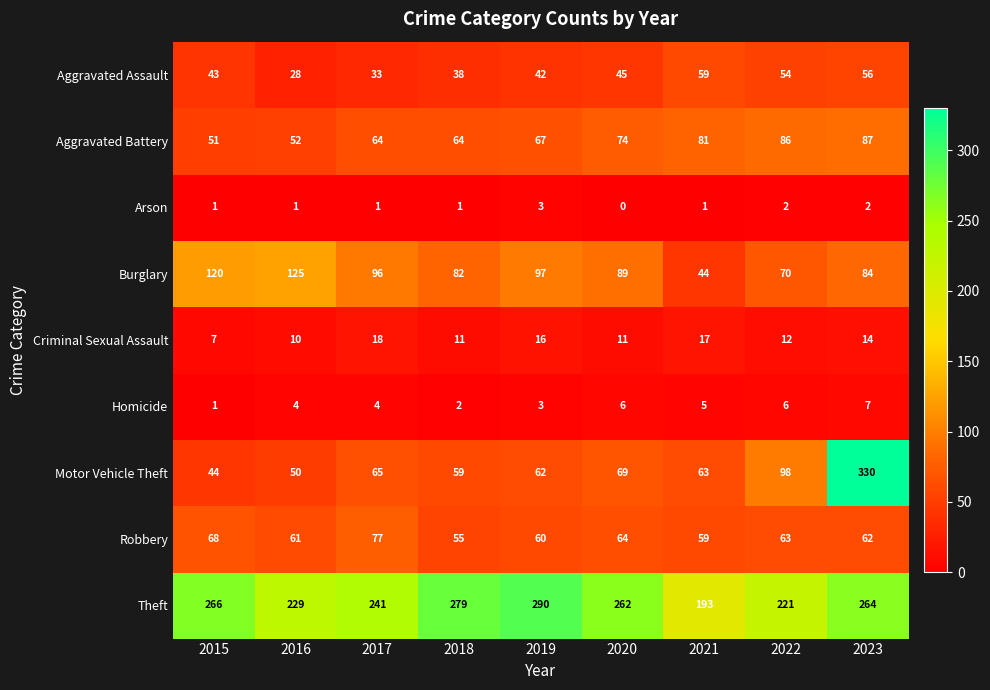

The value of Theft at 2016 is 229. True or false?

True